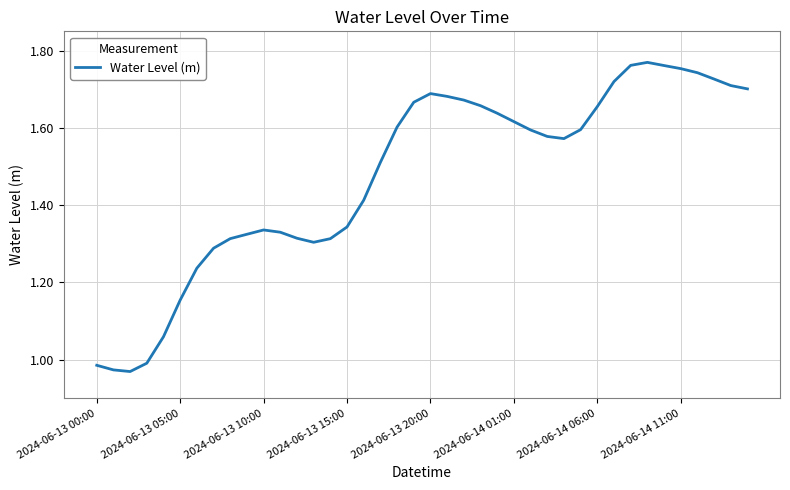

What is the difference between the maximum and minimum values?

0.8